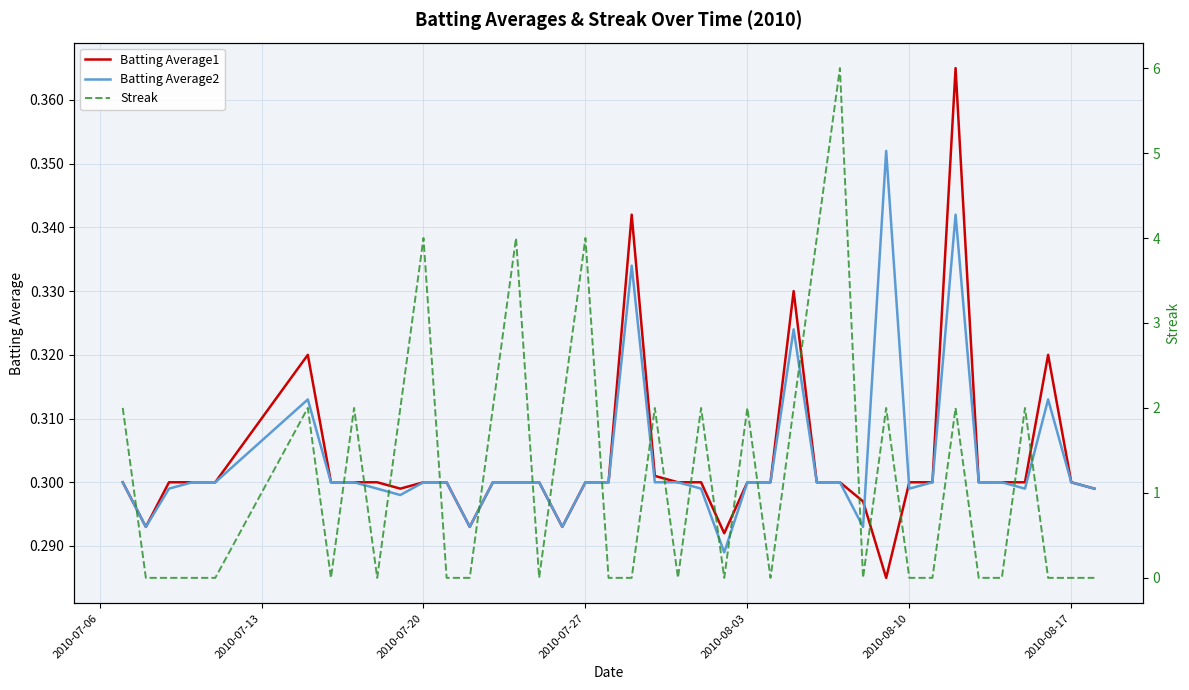

Which series has the largest range (max minus min)?

Streak